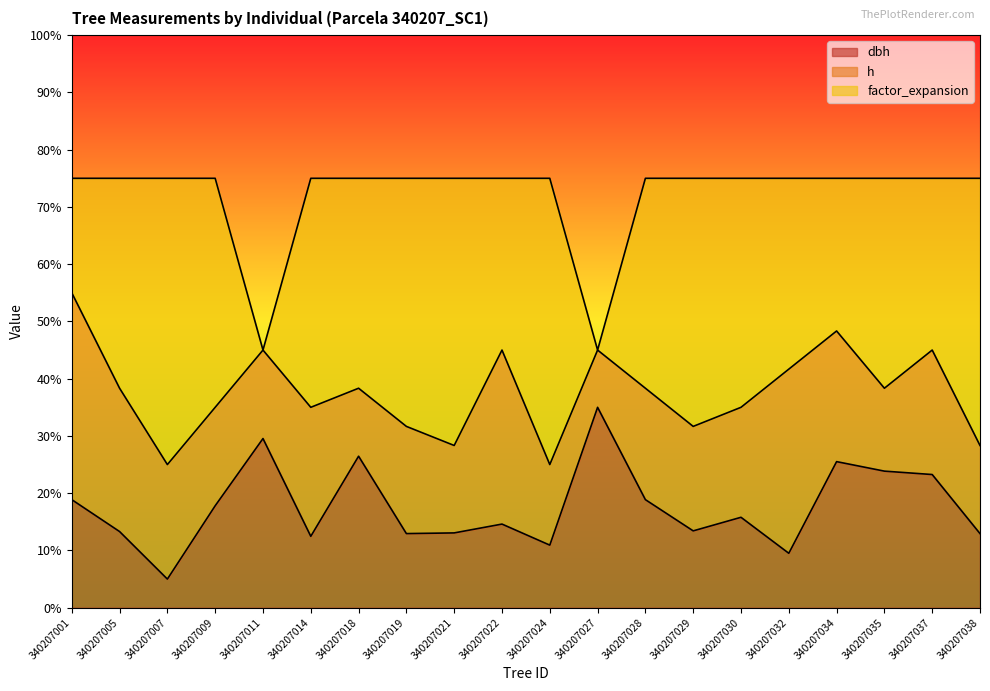

The value of factor_expansion at 340207021 is 75.0. True or false?

True